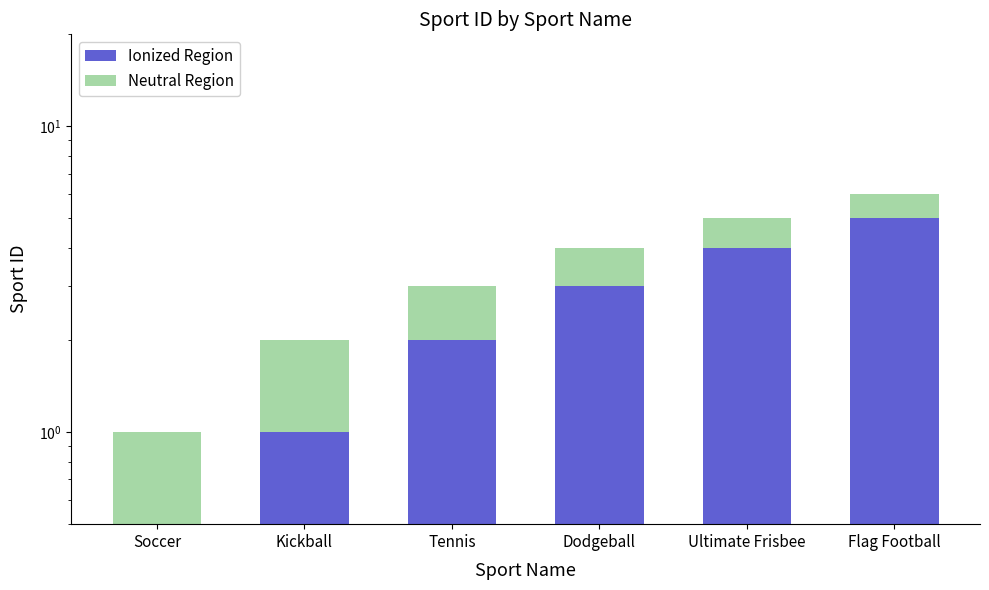

At which label is Ionized Region closest to 2?

Tennis